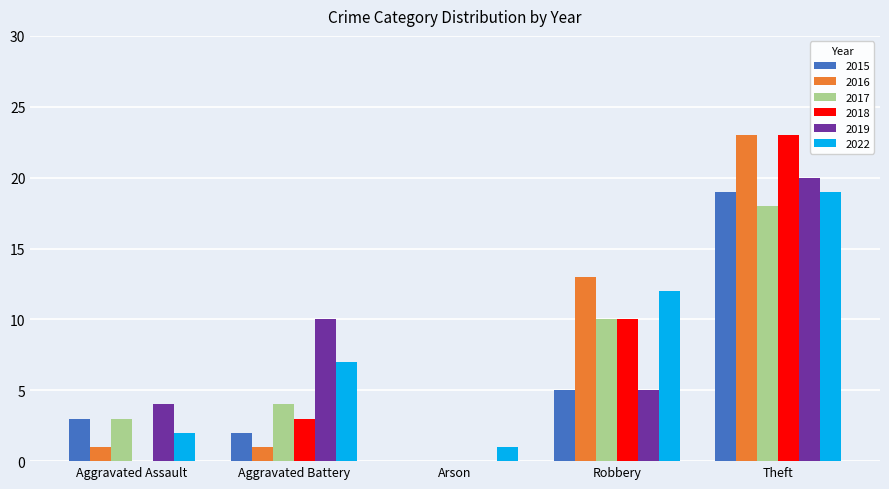

The 2022 series shows 12 at Robbery. True or false?

True